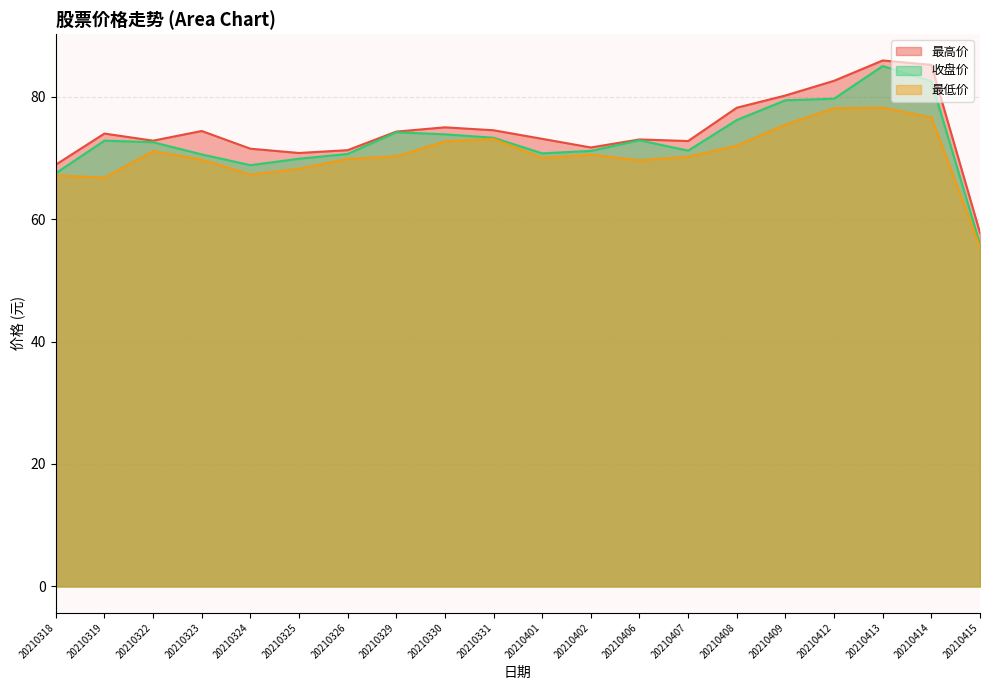

True or false: 最高价 has a value of 75.0 at 20210330.

True